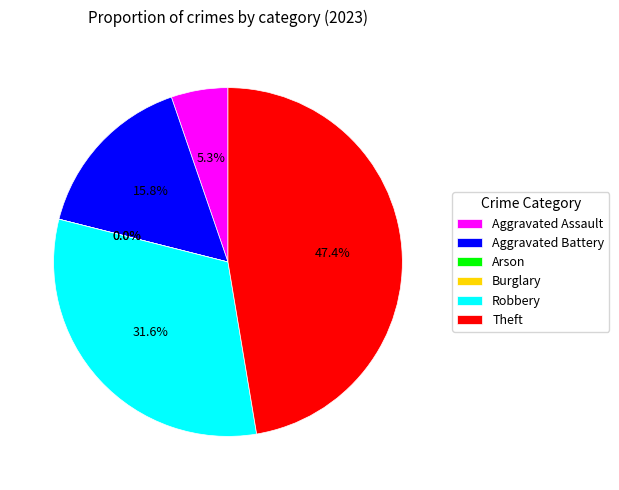

To the nearest percent, what percentage of the pie is Theft?

47%